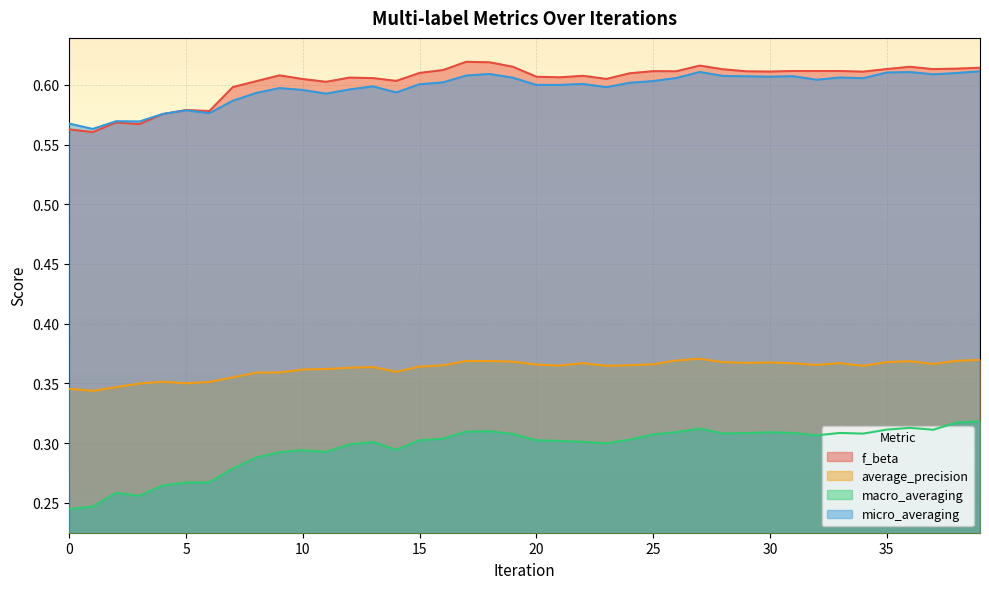

In macro_averaging, how many points are lower than both neighbors (excluding endpoints)?

8